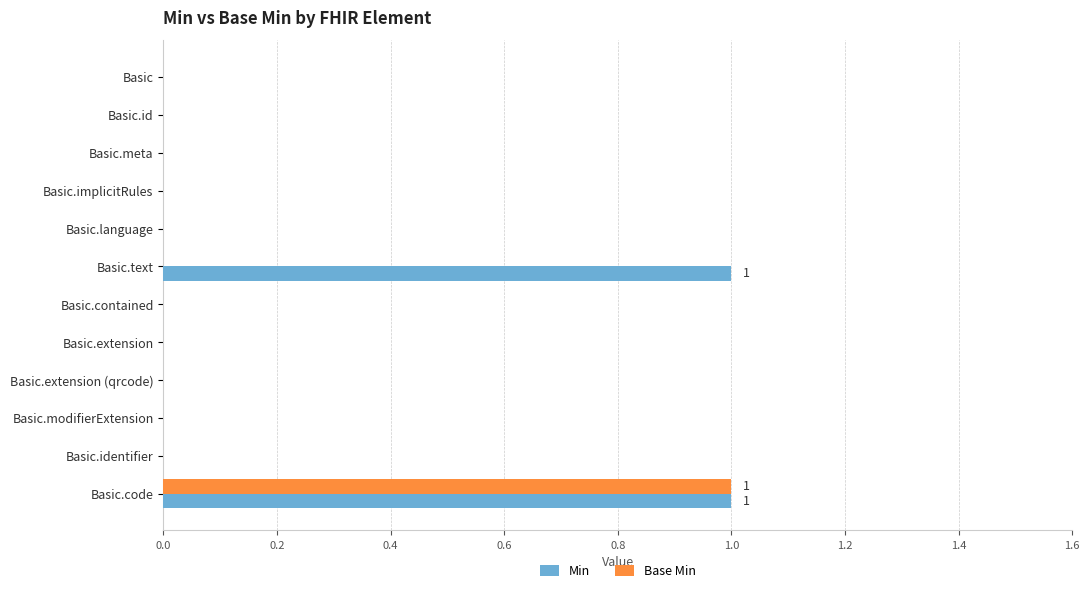

Which series changed the most between Basic and Basic.text?

Min